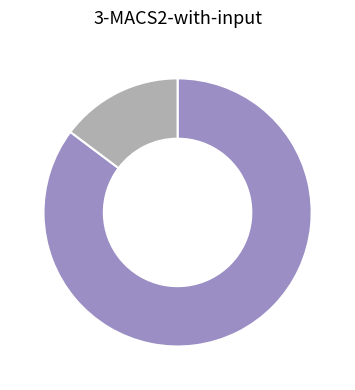

Does any single category account for the majority?

Yes